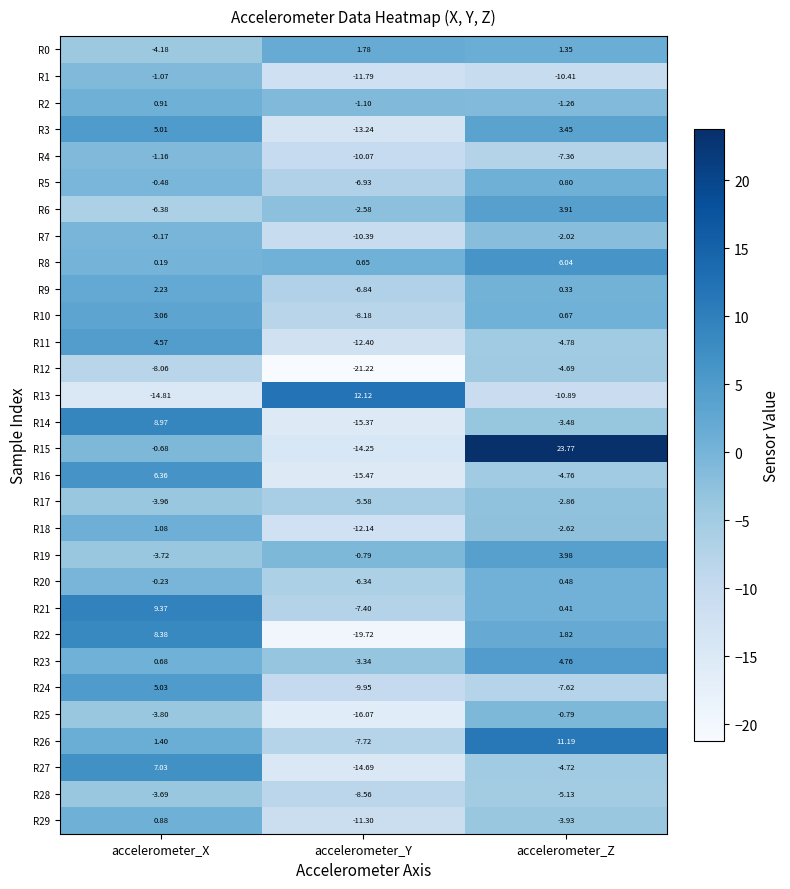

Is the value of R24 at accelerometer_Z greater than the value of R8 at accelerometer_X?

No